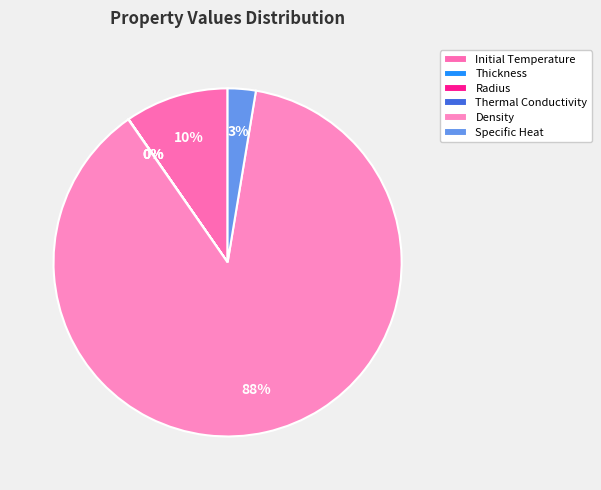

How many slices are in this pie chart?

6